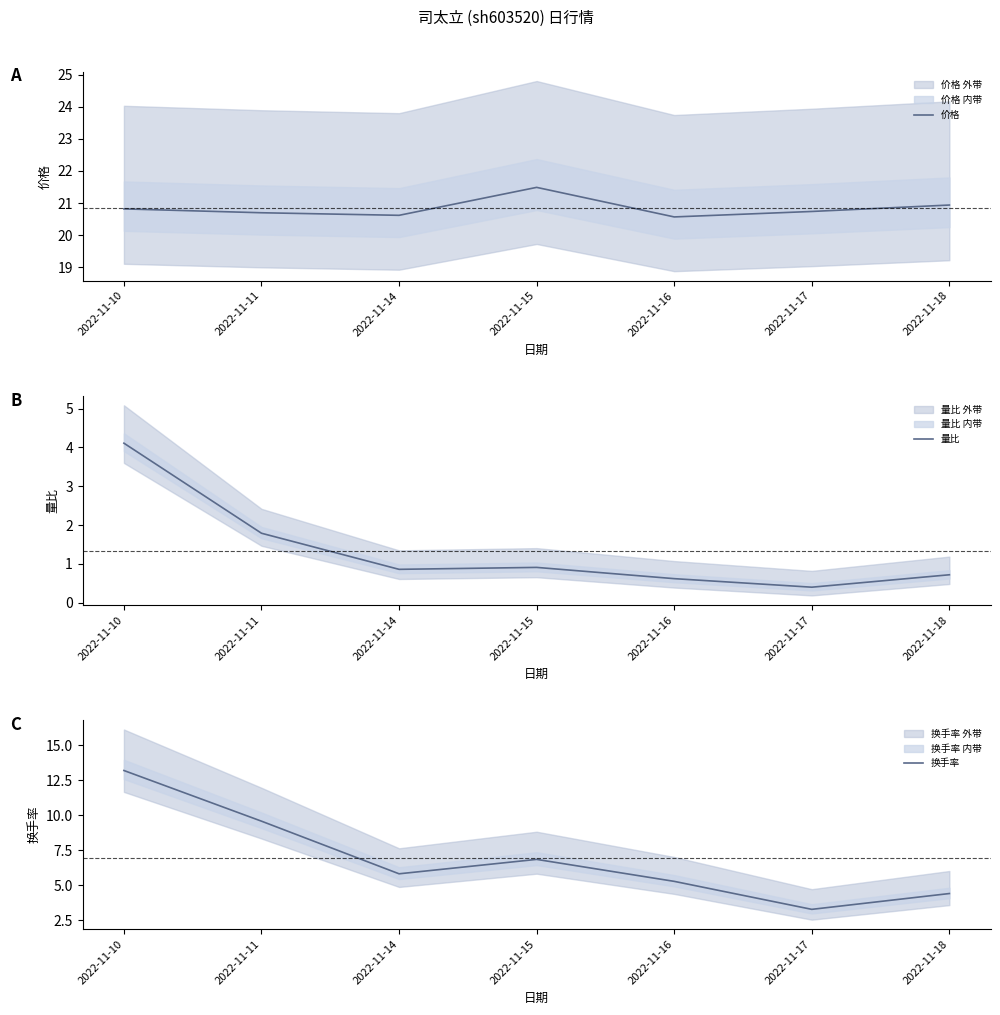

How many series are shown in this chart?

3